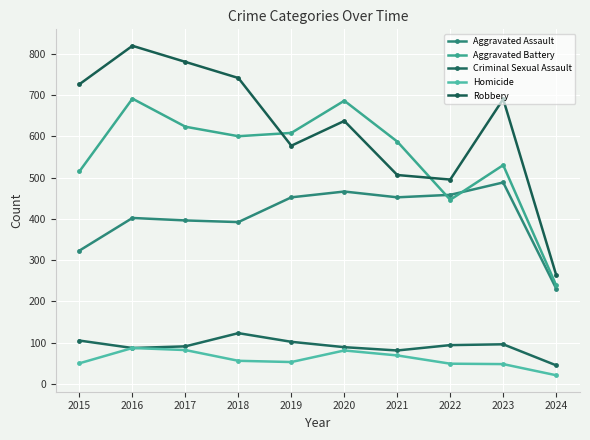

Does the chart have visible grid lines?

Yes